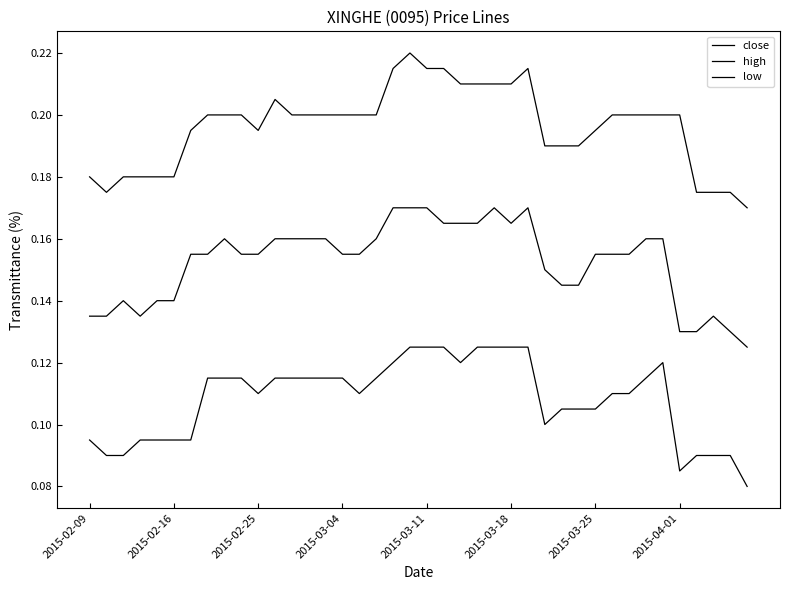

Does the chart display data point markers on the line(s)?

No